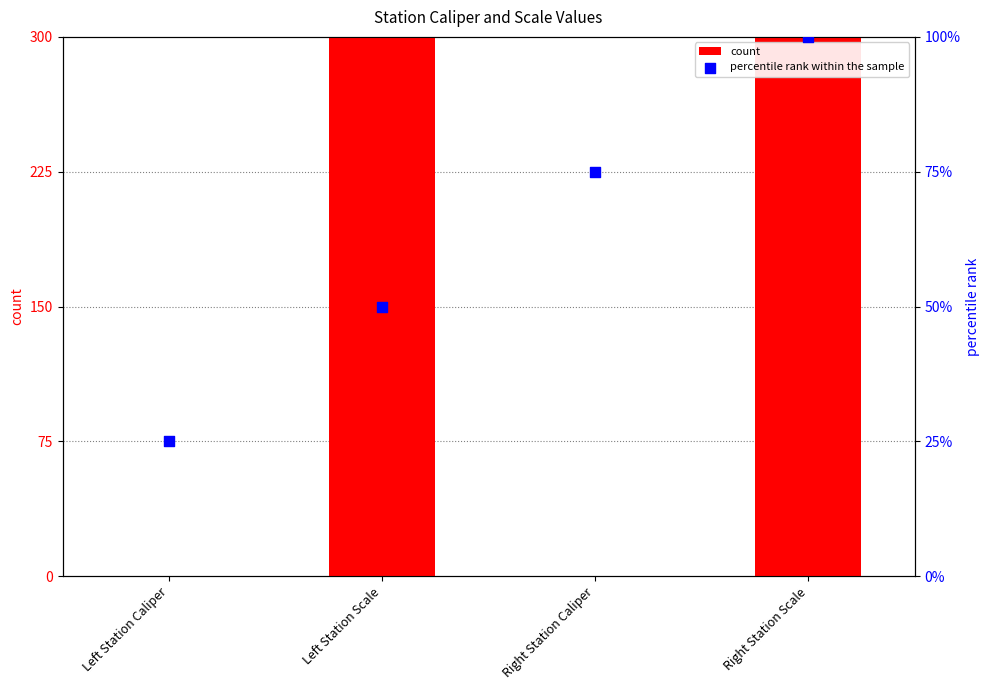

Is the value of count at Left Station Scale greater than the value of percentile rank within the sample at Left Station Scale?

Yes